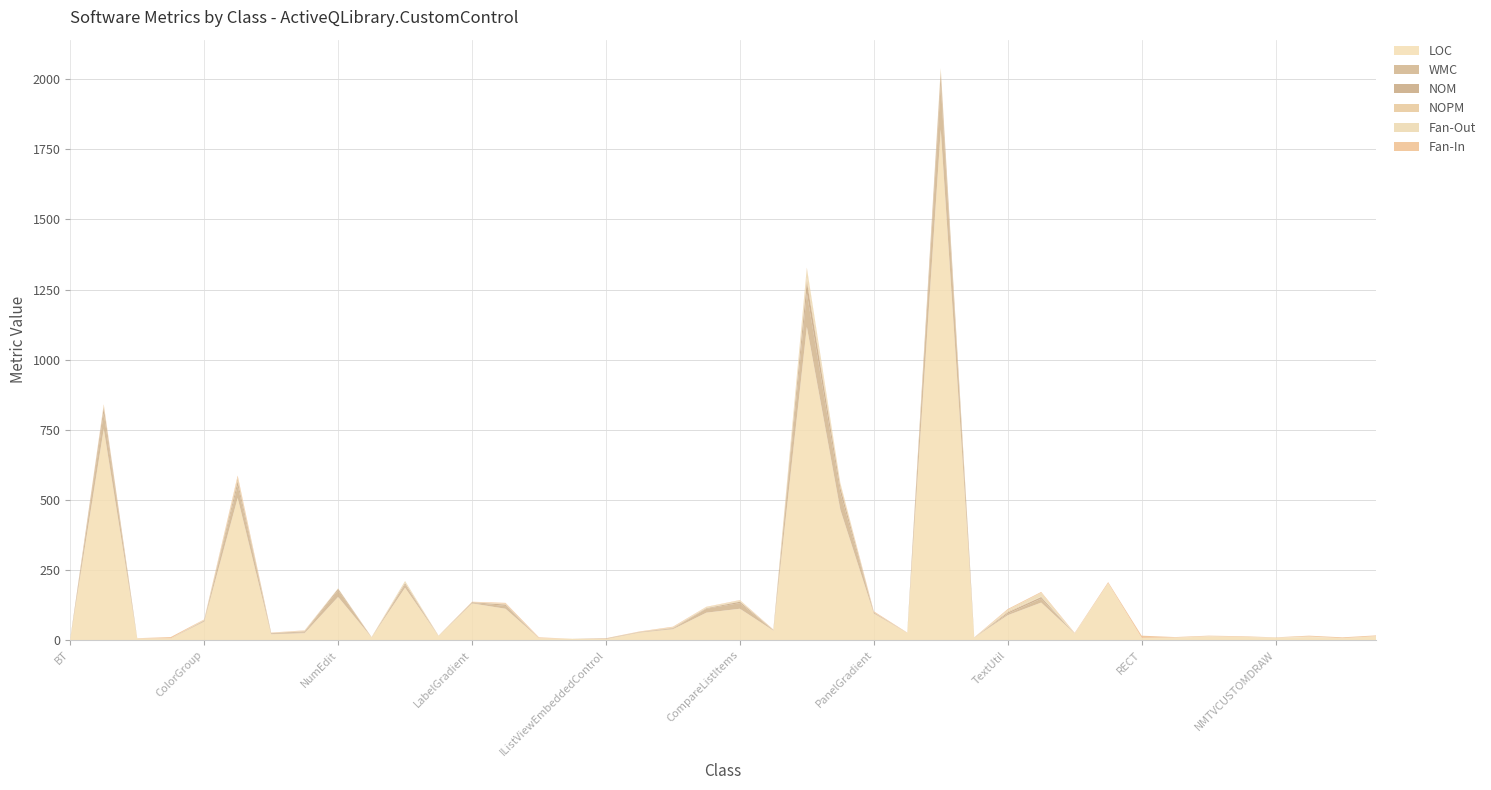

Reading left to right, extract all data points from this chart.

LOC: BT=5	ButtonXP=753	States=6	Schemes=6	ColorGroup=66	ColorUtil=507	CommandBarMenu=21	ConversionUtil=25	NumEdit=154	NumEditType=10	FolderBrowser=187	FolderID=15	LabelGradient=131	ListBoxVS=112	SortedListViewFormatType=7	SortedListViewSortDirection=5	IListViewEmbeddedControl=4	HeaderIconHelper=27	RowSorterHelper=39	HeaderHook=98	CompareListItems=112	ListViewEmbeddedControl=34	ListViewVS=1117	MenuItemVS=465	PanelGradient=95	ProgressBarProperty=26	ProgressBarVS=1821	ProgressBarType=9	TextUtil=89	TreeViewVS=134	ReflectedMessages=23	Msg=203	RECT=8	HeaderControlMessages=9	HDITEM=13	HeaderItemFlags=12	NMTVCUSTOMDRAW=8	NMCUSTOMDRAW=11	NMHDR=7	TVITEM=14
WMC: BT=0	ButtonXP=56	States=0	Schemes=0	ColorGroup=2	ColorUtil=44	CommandBarMenu=2	ConversionUtil=3	NumEdit=24	NumEditType=0	FolderBrowser=11	FolderID=0	LabelGradient=2	ListBoxVS=10	SortedListViewFormatType=0	SortedListViewSortDirection=0	IListViewEmbeddedControl=1	HeaderIconHelper=1	RowSorterHelper=2	HeaderHook=14	CompareListItems=20	ListViewEmbeddedControl=1	ListViewVS=120	MenuItemVS=60	PanelGradient=2	ProgressBarProperty=0	ProgressBarVS=162	ProgressBarType=0	TextUtil=5	TreeViewVS=14	ReflectedMessages=0	Msg=0	RECT=0	HeaderControlMessages=0	HDITEM=0	HeaderItemFlags=0	NMTVCUSTOMDRAW=0	NMCUSTOMDRAW=0	NMHDR=0	TVITEM=0
NOM: BT=0	ButtonXP=21	States=0	Schemes=0	ColorGroup=2	ColorUtil=16	CommandBarMenu=2	ConversionUtil=3	NumEdit=5	NumEditType=0	FolderBrowser=5	FolderID=0	LabelGradient=2	ListBoxVS=5	SortedListViewFormatType=0	SortedListViewSortDirection=0	IListViewEmbeddedControl=1	HeaderIconHelper=1	RowSorterHelper=2	HeaderHook=2	CompareListItems=5	ListViewEmbeddedControl=1	ListViewVS=43	MenuItemVS=19	PanelGradient=2	ProgressBarProperty=0	ProgressBarVS=38	ProgressBarType=0	TextUtil=5	TreeViewVS=6	ReflectedMessages=0	Msg=0	RECT=0	HeaderControlMessages=0	HDITEM=0	HeaderItemFlags=0	NMTVCUSTOMDRAW=0	NMCUSTOMDRAW=0	NMHDR=0	TVITEM=0
NOPM: BT=0	ButtonXP=4	States=0	Schemes=0	ColorGroup=2	ColorUtil=13	CommandBarMenu=1	ConversionUtil=2	NumEdit=1	NumEditType=0	FolderBrowser=2	FolderID=0	LabelGradient=1	ListBoxVS=2	SortedListViewFormatType=0	SortedListViewSortDirection=0	IListViewEmbeddedControl=0	HeaderIconHelper=1	RowSorterHelper=2	HeaderHook=1	CompareListItems=2	ListViewEmbeddedControl=1	ListViewVS=14	MenuItemVS=12	PanelGradient=1	ProgressBarProperty=0	ProgressBarVS=11	ProgressBarType=0	TextUtil=4	TreeViewVS=1	ReflectedMessages=0	Msg=0	RECT=0	HeaderControlMessages=0	HDITEM=0	HeaderItemFlags=0	NMTVCUSTOMDRAW=0	NMCUSTOMDRAW=0	NMHDR=0	TVITEM=0
Fan-Out: BT=0	ButtonXP=3	States=0	Schemes=0	ColorGroup=1	ColorUtil=1	CommandBarMenu=0	ConversionUtil=1	NumEdit=1	NumEditType=0	FolderBrowser=6	FolderID=0	LabelGradient=0	ListBoxVS=1	SortedListViewFormatType=0	SortedListViewSortDirection=0	IListViewEmbeddedControl=0	HeaderIconHelper=0	RowSorterHelper=1	HeaderHook=3	CompareListItems=3	ListViewEmbeddedControl=0	ListViewVS=31	MenuItemVS=4	PanelGradient=0	ProgressBarProperty=0	ProgressBarVS=6	ProgressBarType=0	TextUtil=5	TreeViewVS=14	ReflectedMessages=1	Msg=0	RECT=0	HeaderControlMessages=0	HDITEM=1	HeaderItemFlags=0	NMTVCUSTOMDRAW=1	NMCUSTOMDRAW=2	NMHDR=0	TVITEM=0
Fan-In: BT=1	ButtonXP=4	States=1	Schemes=5	ColorGroup=1	ColorUtil=6	CommandBarMenu=1	ConversionUtil=1	NumEdit=0	NumEditType=1	FolderBrowser=0	FolderID=1	LabelGradient=1	ListBoxVS=3	SortedListViewFormatType=3	SortedListViewSortDirection=0	IListViewEmbeddedControl=1	HeaderIconHelper=1	RowSorterHelper=2	HeaderHook=1	CompareListItems=1	ListViewEmbeddedControl=1	ListViewVS=3	MenuItemVS=1	PanelGradient=3	ProgressBarProperty=1	ProgressBarVS=1	ProgressBarType=1	TextUtil=3	TreeViewVS=3	ReflectedMessages=2	Msg=4	RECT=8	HeaderControlMessages=2	HDITEM=2	HeaderItemFlags=2	NMTVCUSTOMDRAW=1	NMCUSTOMDRAW=3	NMHDR=3	TVITEM=3